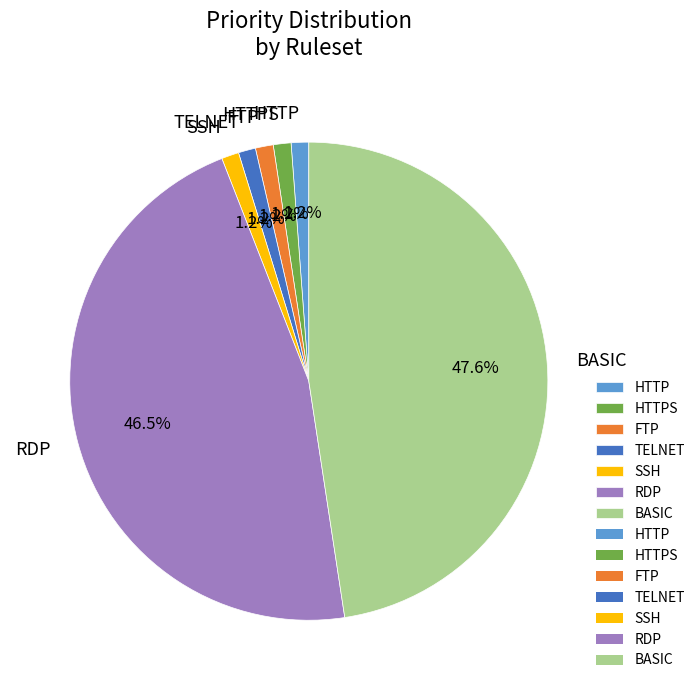

Do TELNET and BASIC together represent more than half of the pie?

No